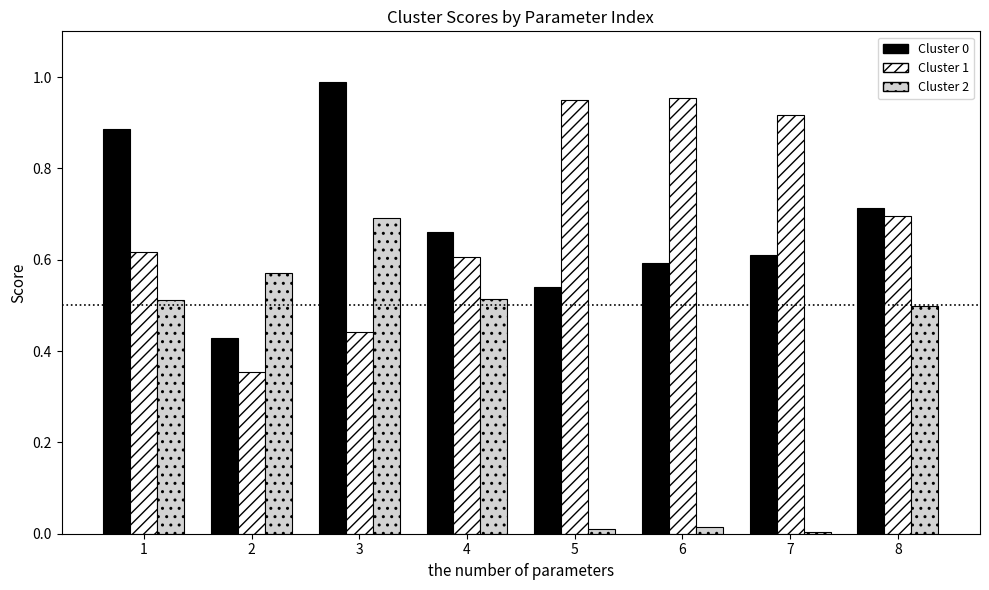

What is the sum of the Cluster 1 values at 3 and 2?

0.8